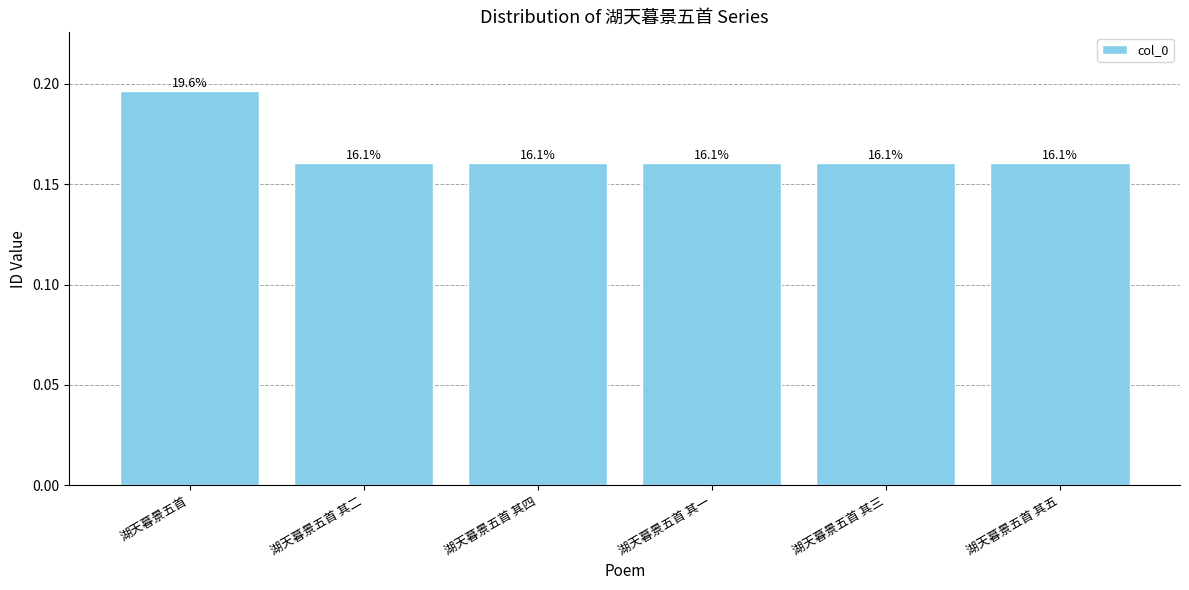

Reading left to right, what are all the values shown in this chart?

0.2	0.2	0.2	0.2	0.2	0.2